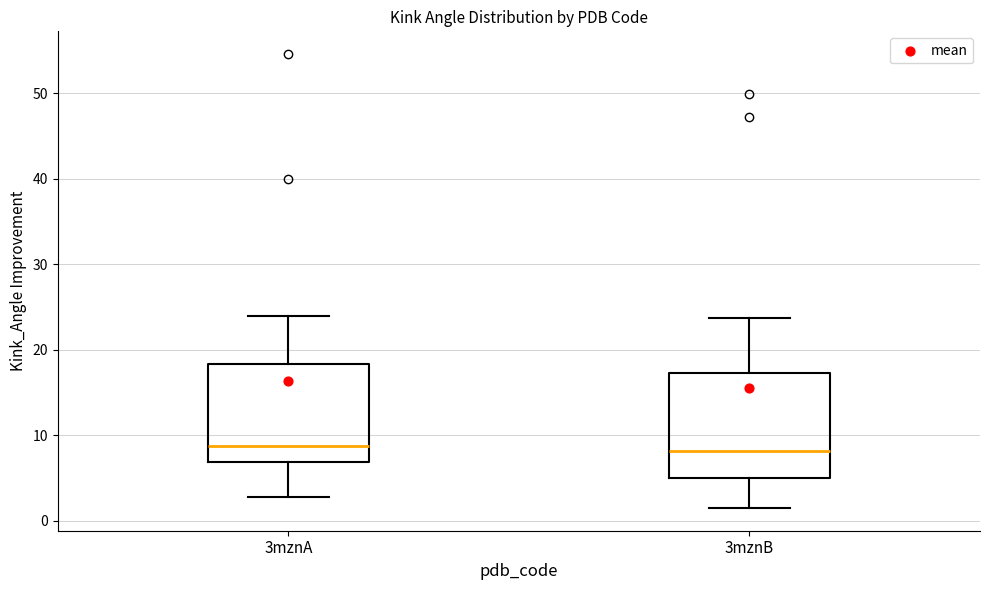

Reading left to right, read every box against the y-axis: the position of its median line, the range the box covers, and the ends of its whiskers. The values are not printed on the chart, so give them approximately, as read against the axis.

3mznA: median 9, box 7 to 18, whiskers 3 to 24
3mznB: median 8, box 5 to 17, whiskers 2 to 24